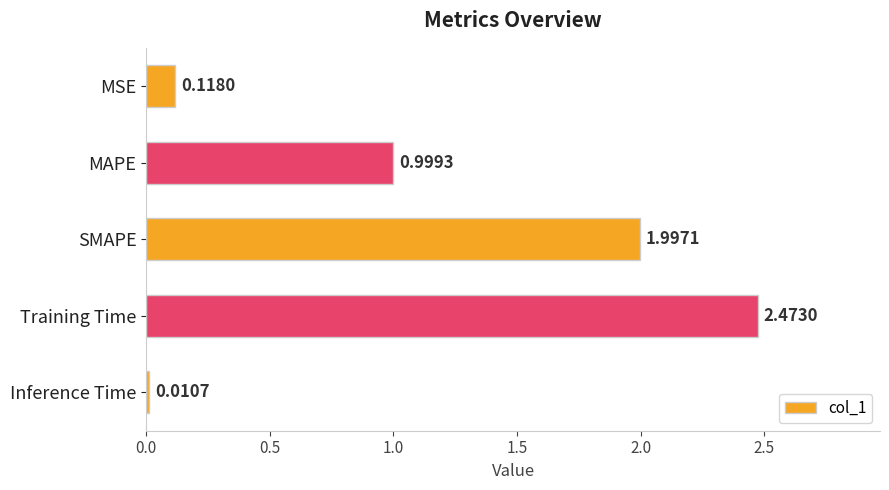

What is the label of the 5th bar from the top?

Inference Time